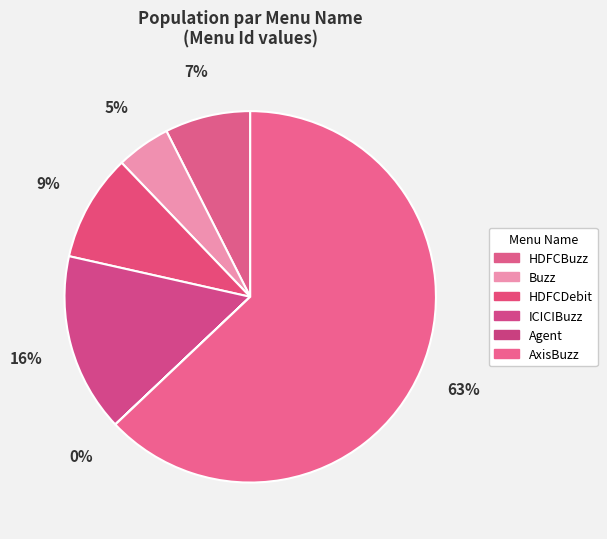

To the nearest percent, what is the difference between the ICICIBuzz and HDFCBuzz slice percentages?

8%